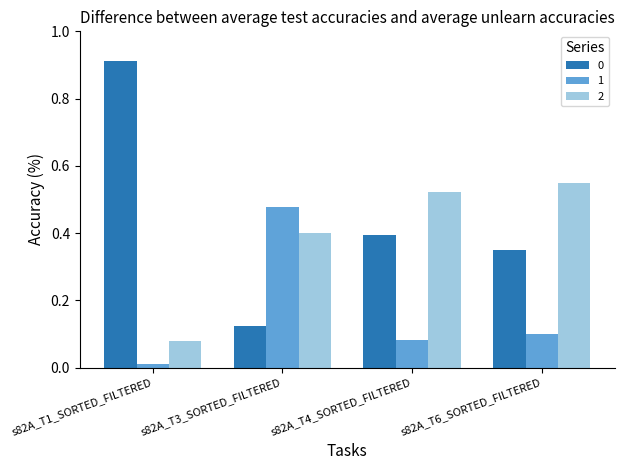

What is the sum of all 0 values?

1.8